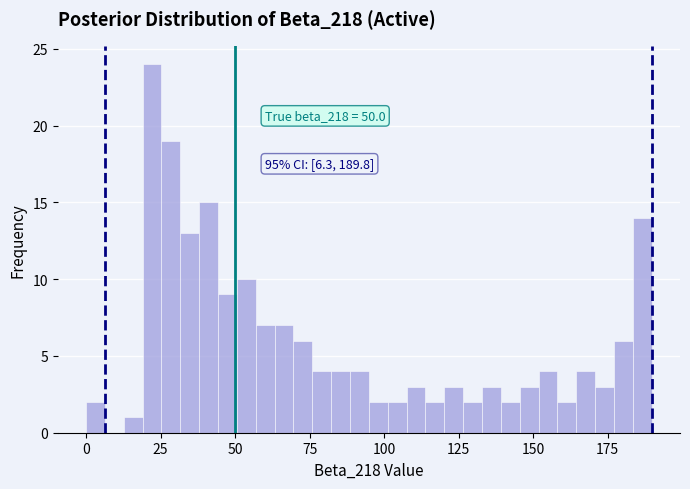

Around what value on the x-axis is the tallest bar? Give the approximate position of its centre, as read against the axis.

20